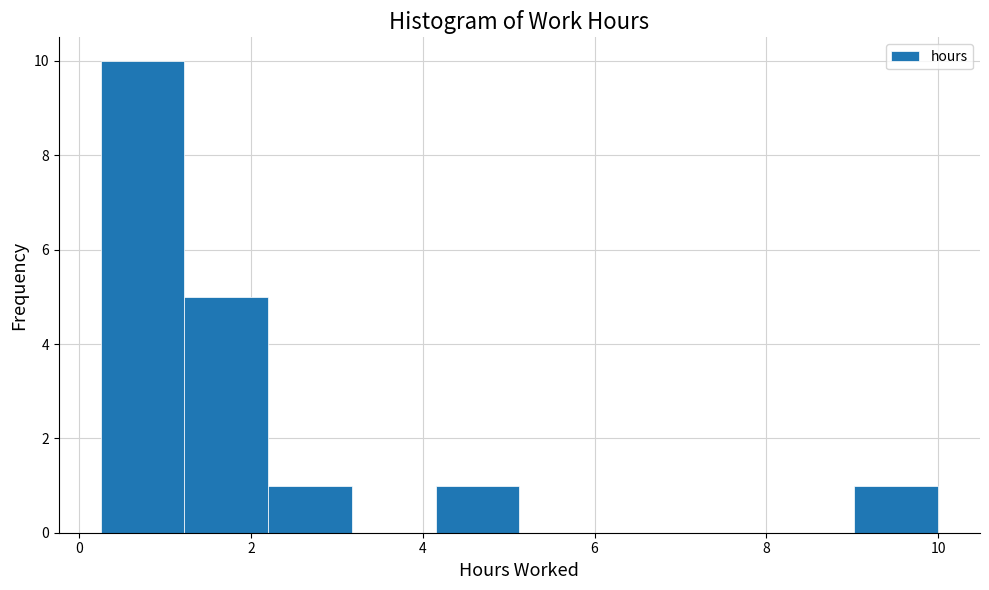

Reading left to right, list every bar in this chart as the range it spans on the x-axis followed by its height. Neither the bar edges nor the heights are printed on the chart, so give them approximately, as read against the axes.

0.2 to 1.2: 10
1.2 to 2.2: 5
2.2 to 3.2: 1
3.2 to 4.2: 0
4.2 to 5.2: 1
5.2 to 6.2: 0
6.2 to 7.0: 0
7.0 to 8.0: 0
8.0 to 9.0: 0
9.0 to 10.0: 1